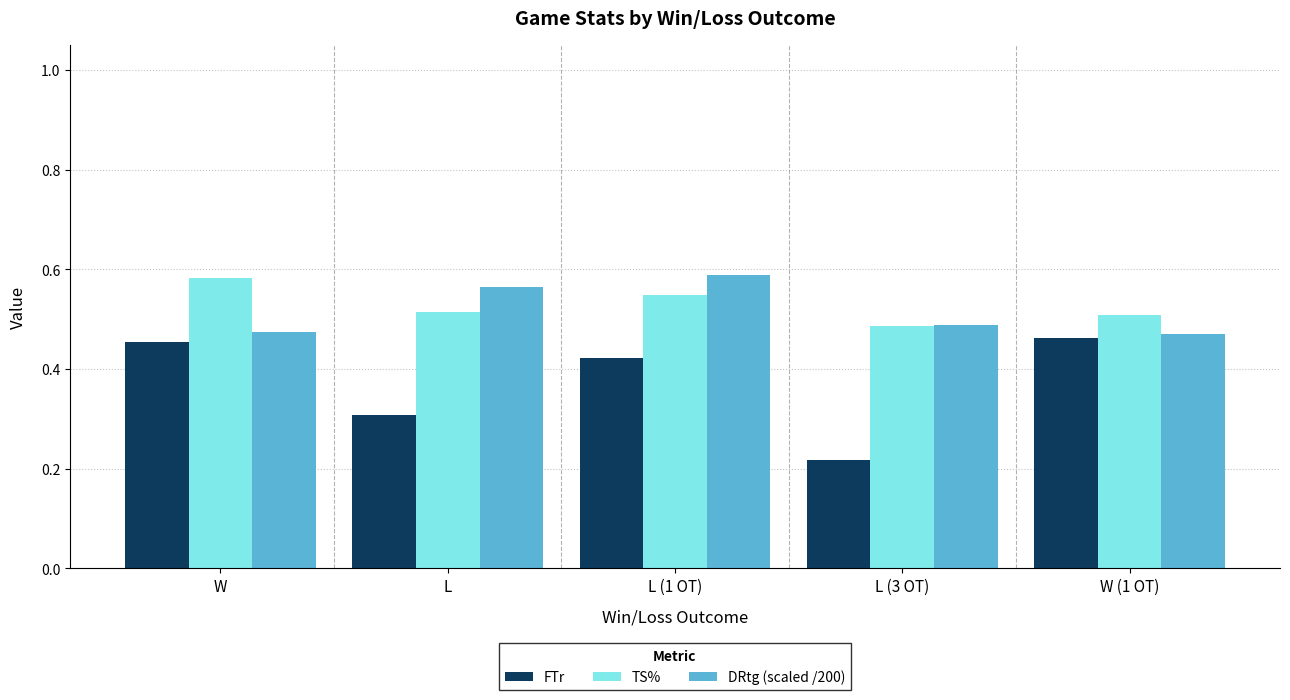

What is the sum of all DRtg (scaled /200) values?

2.6